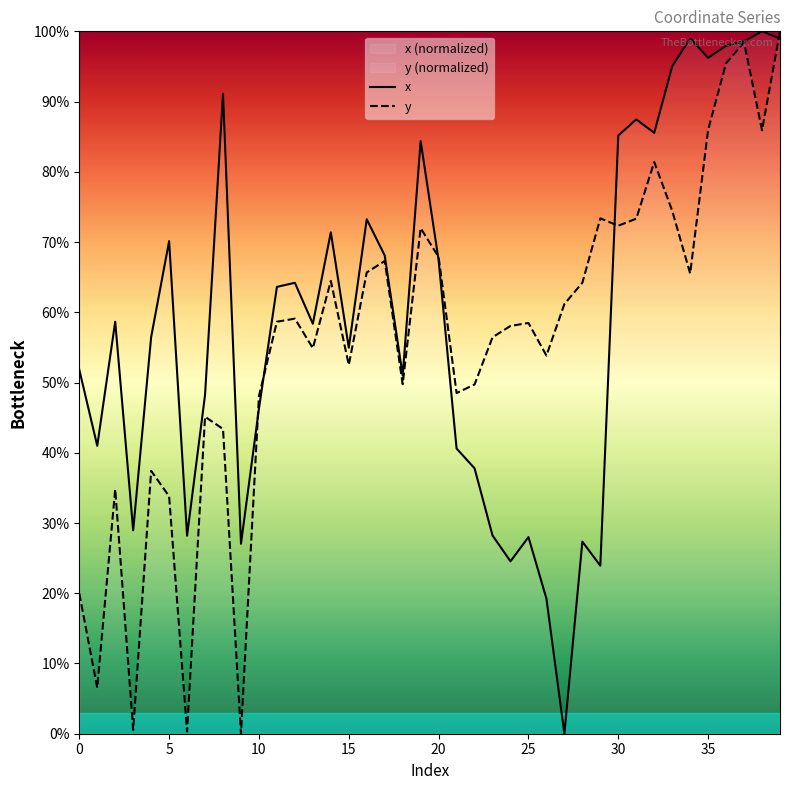

How many distinct data groups are displayed?

2